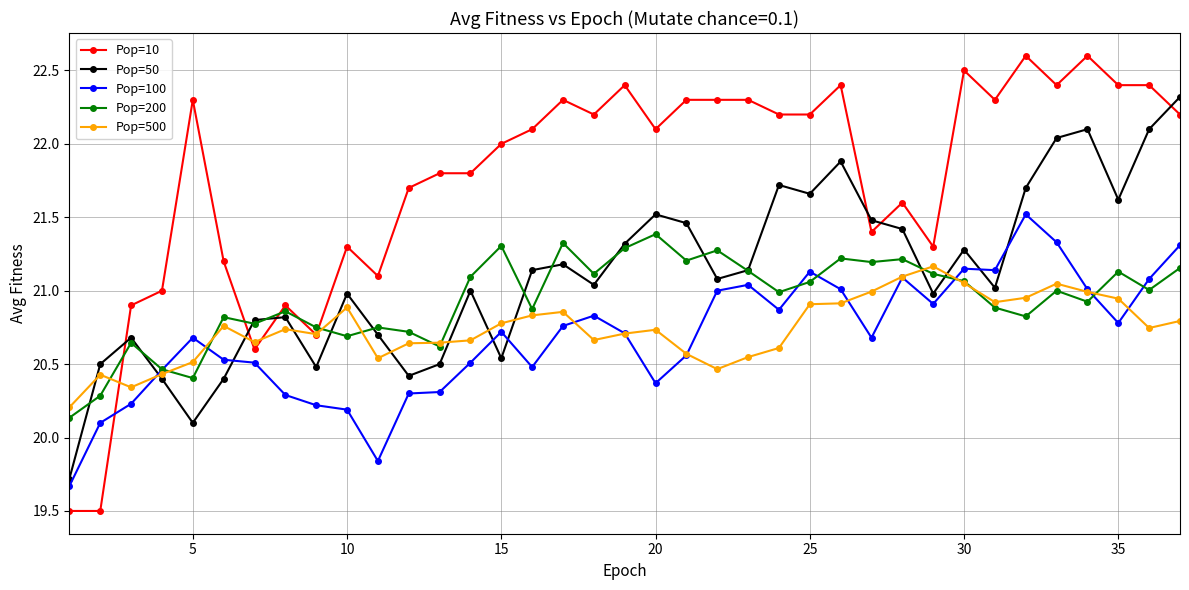

What is the minimum value for Pop=100?

19.7